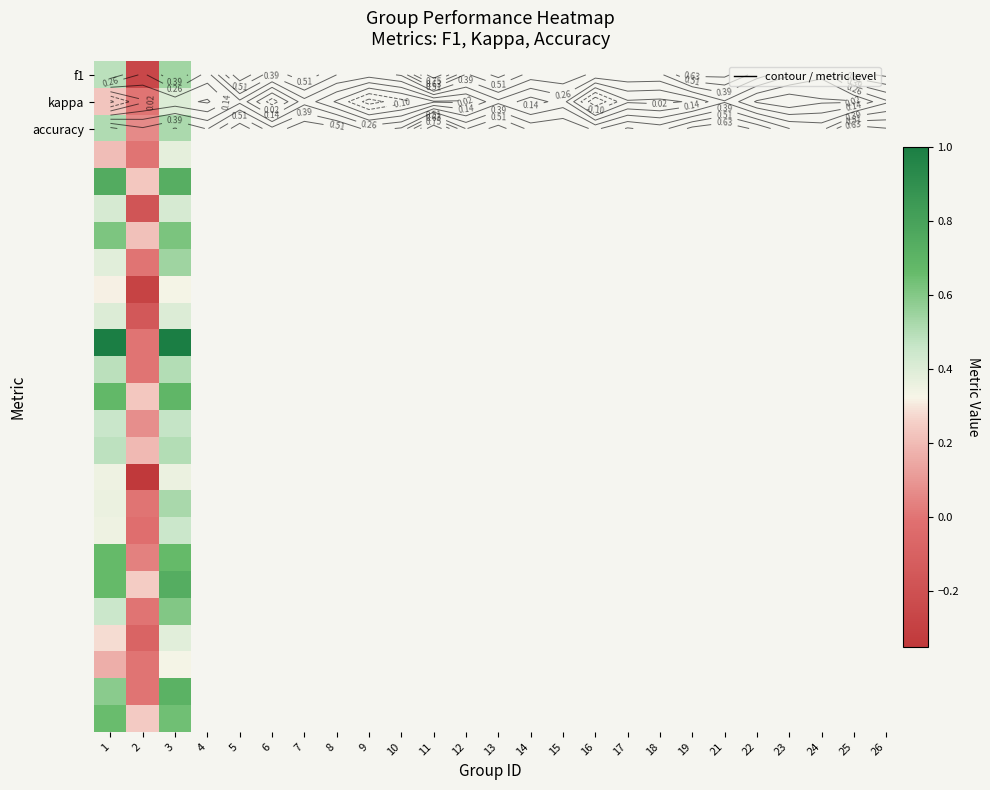

What is the spread (max minus min) of values at 1?

0.8